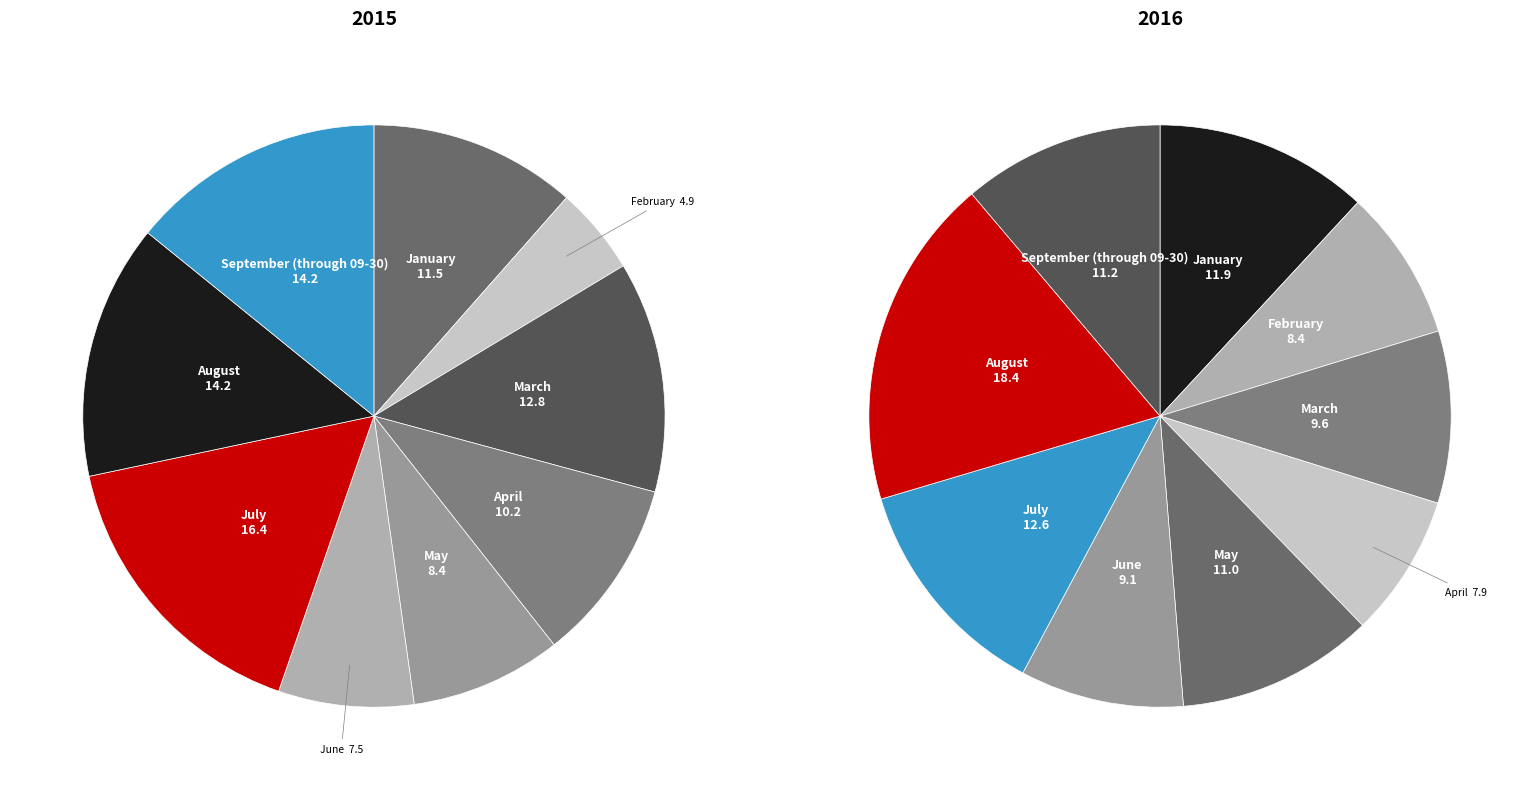

Is there a majority slice in this chart?

No